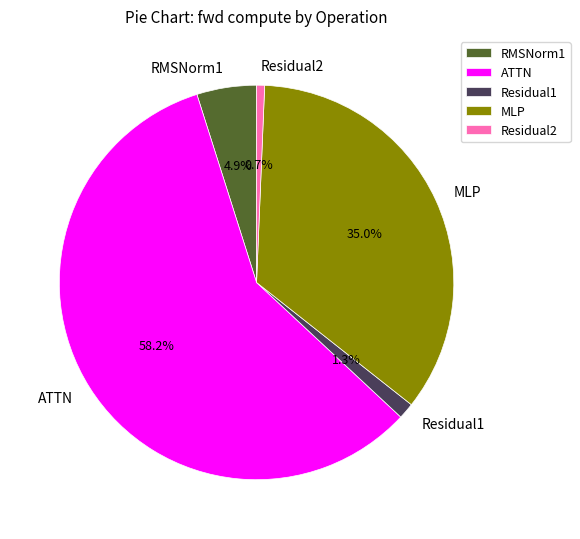

To the nearest percent, what portion does Residual2 represent?

1%